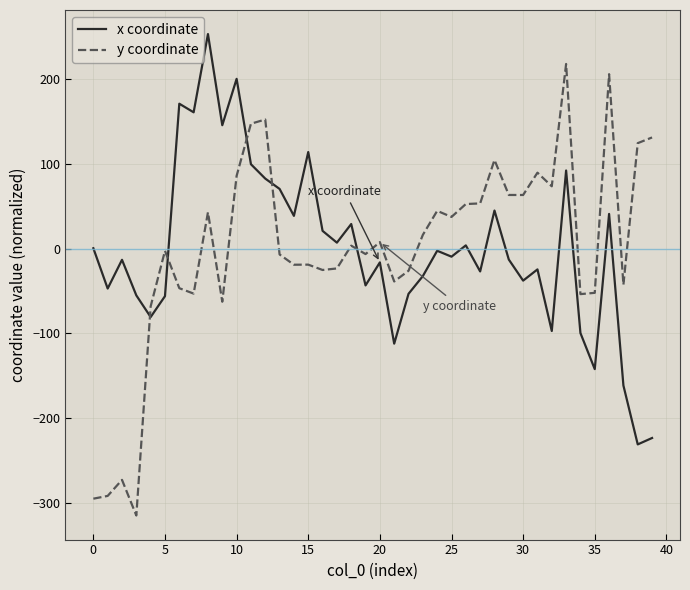

What is the highest value of the y coordinate series?

218.0